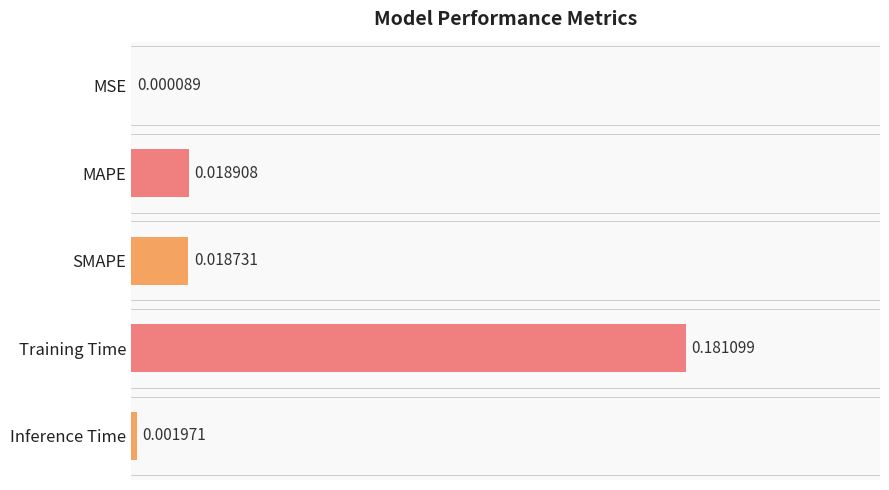

Which has a higher value, MSE or Inference Time?

Inference Time